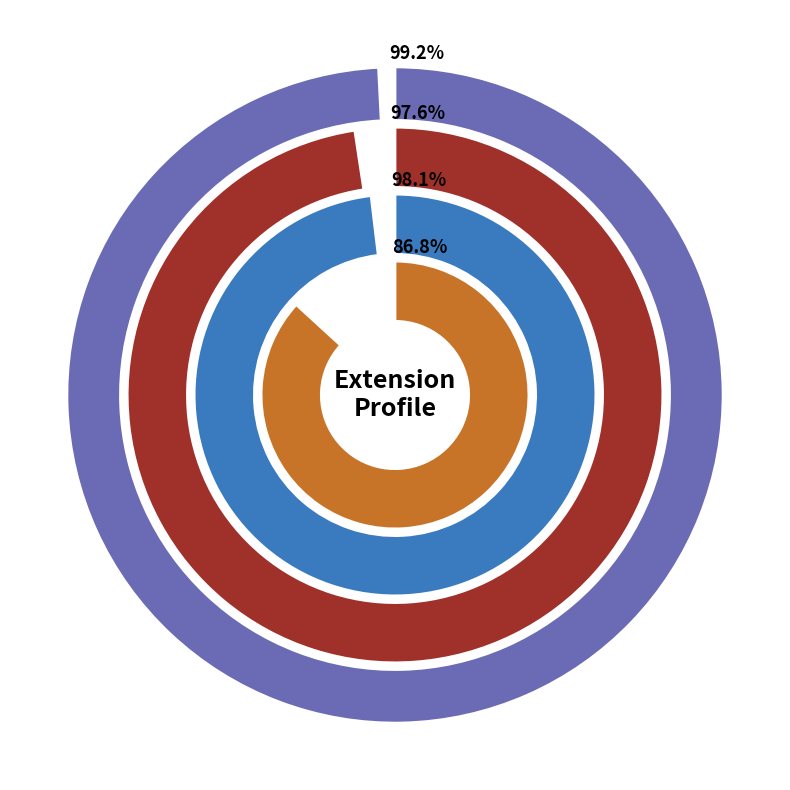

Does any single category account for the majority?

Yes